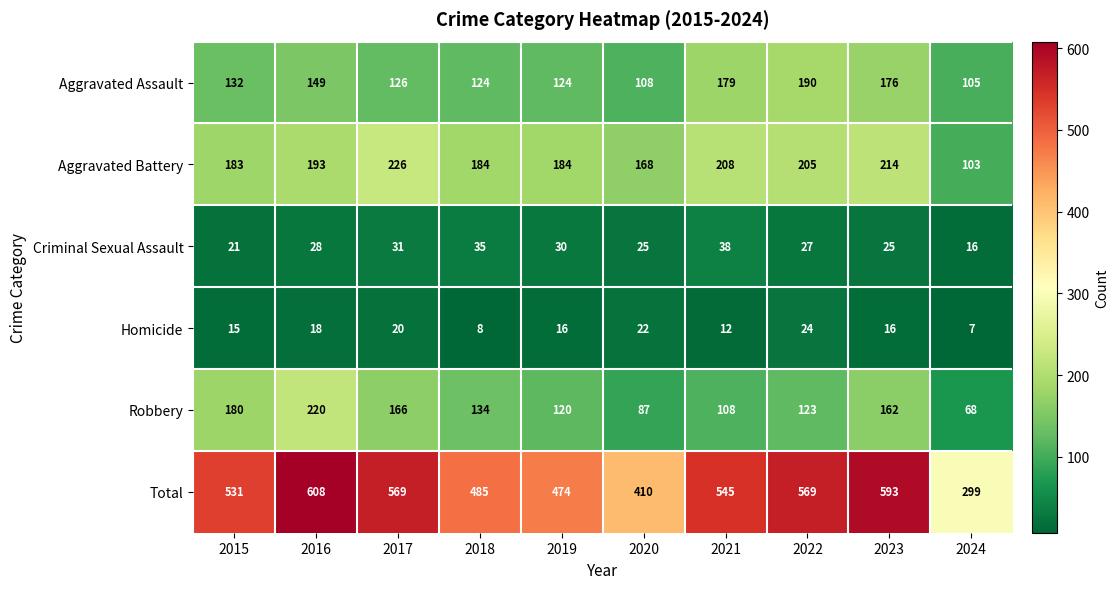

What is the difference between the second highest and minimum values in the Aggravated Assault series?

74